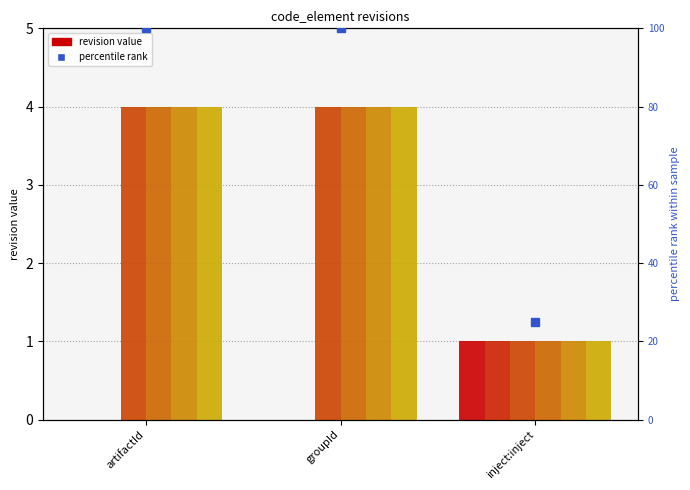

Is it true that rev_3 equals 1 at inject:inject?

True